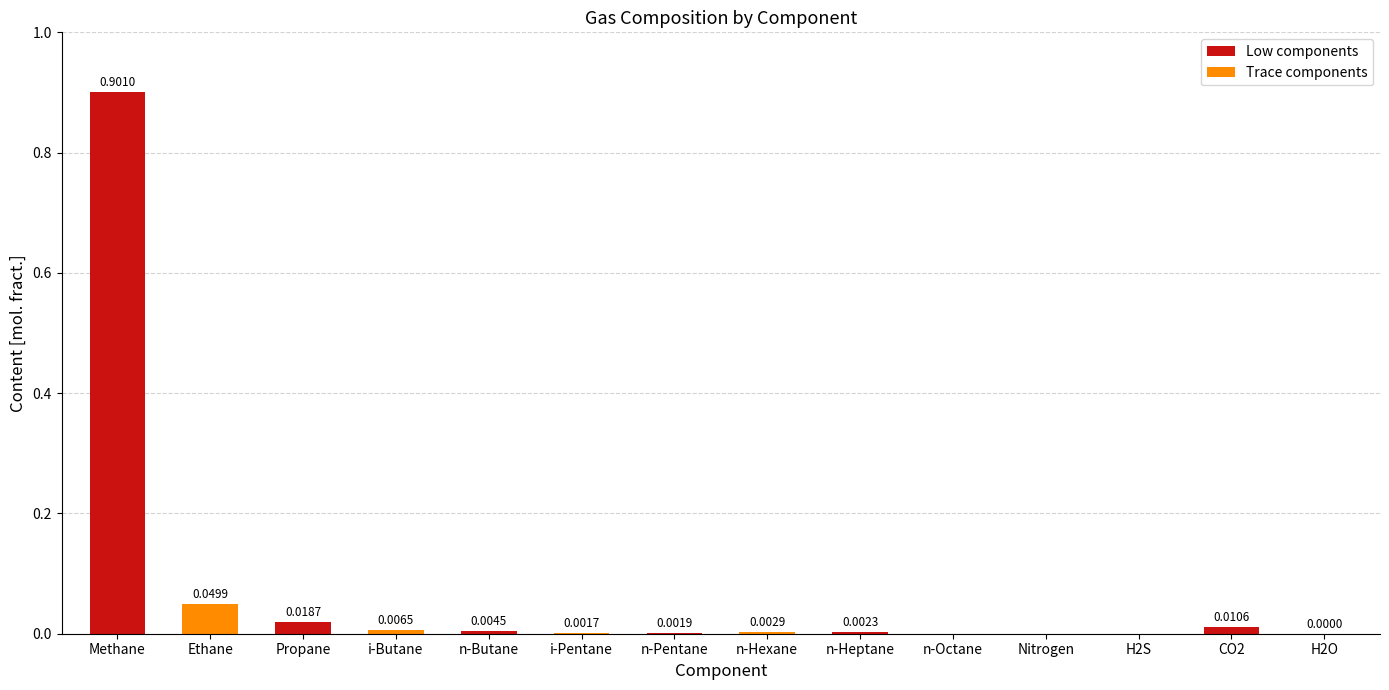

What is the sum of all values?

1.0